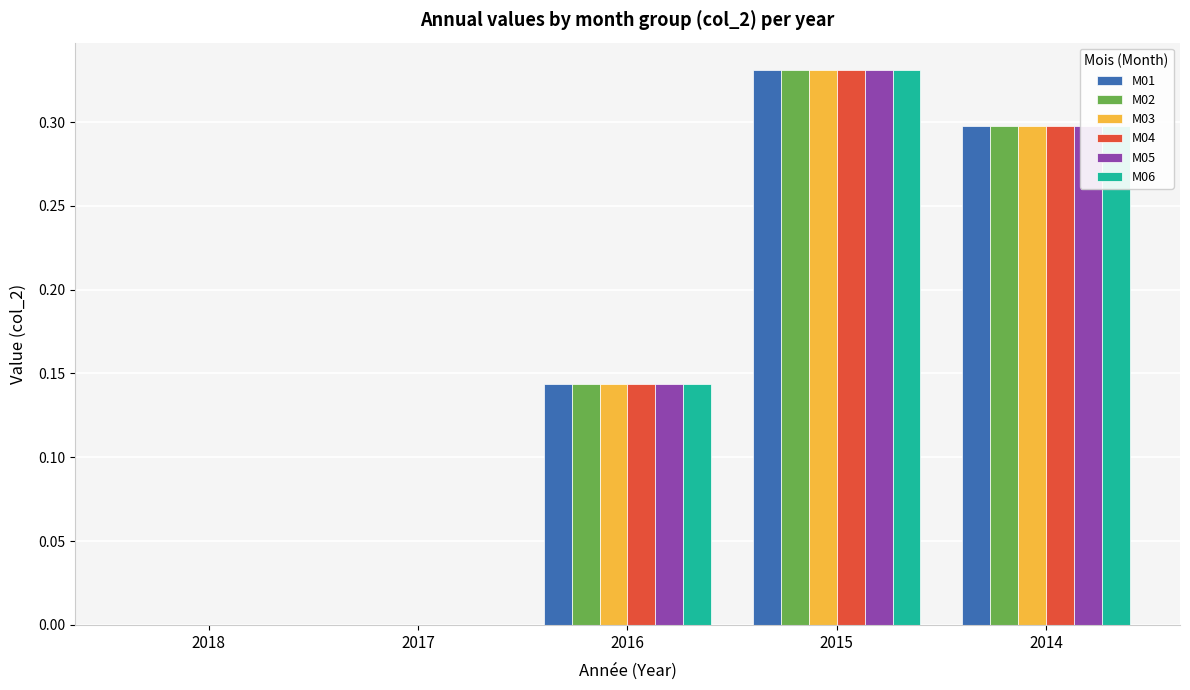

Is the value of M04 at 2017 greater than the value of M06 at 2014?

No